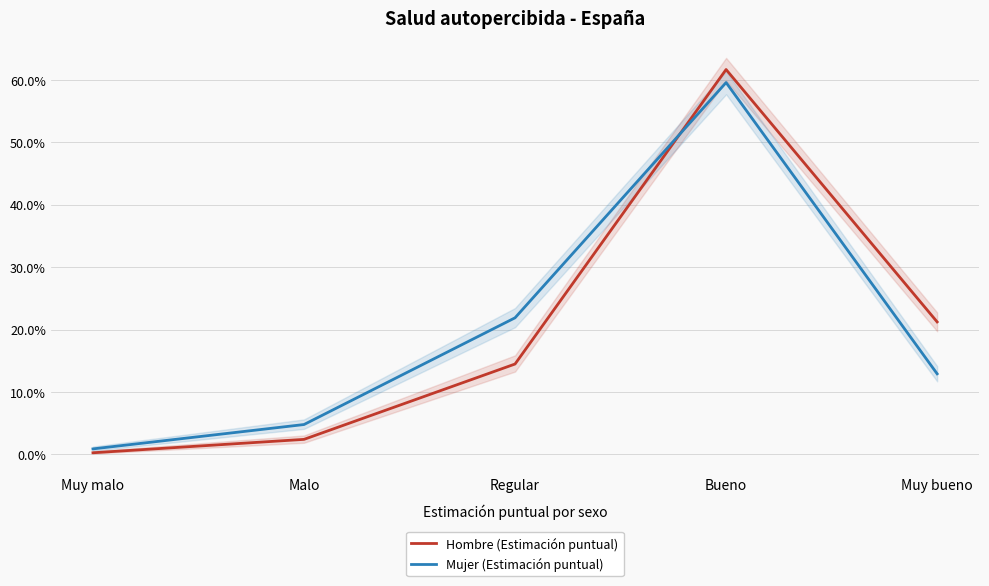

What is the difference between the Hombre (Estimación puntual) values at Malo and Muy bueno?

0.2